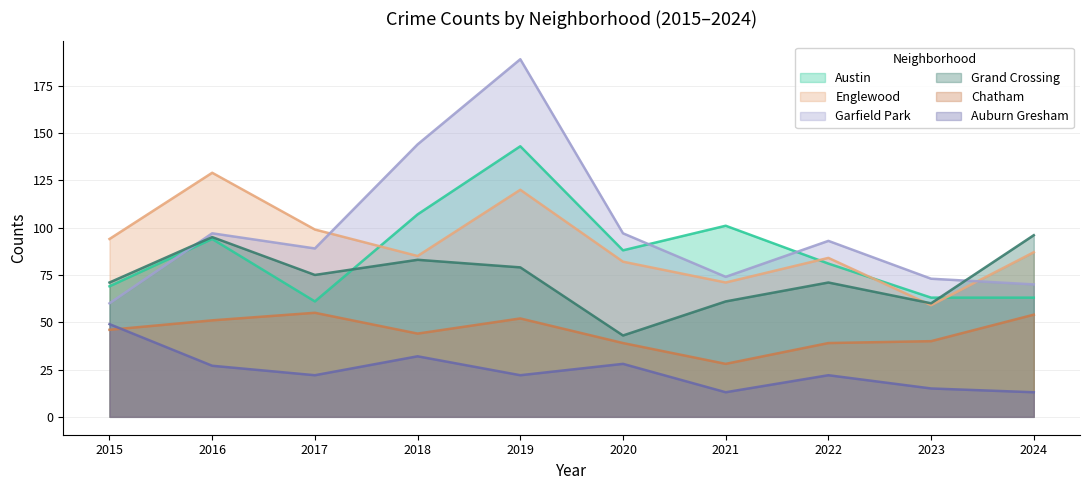

What is the value of the Austin point at the 6th from the left?

88